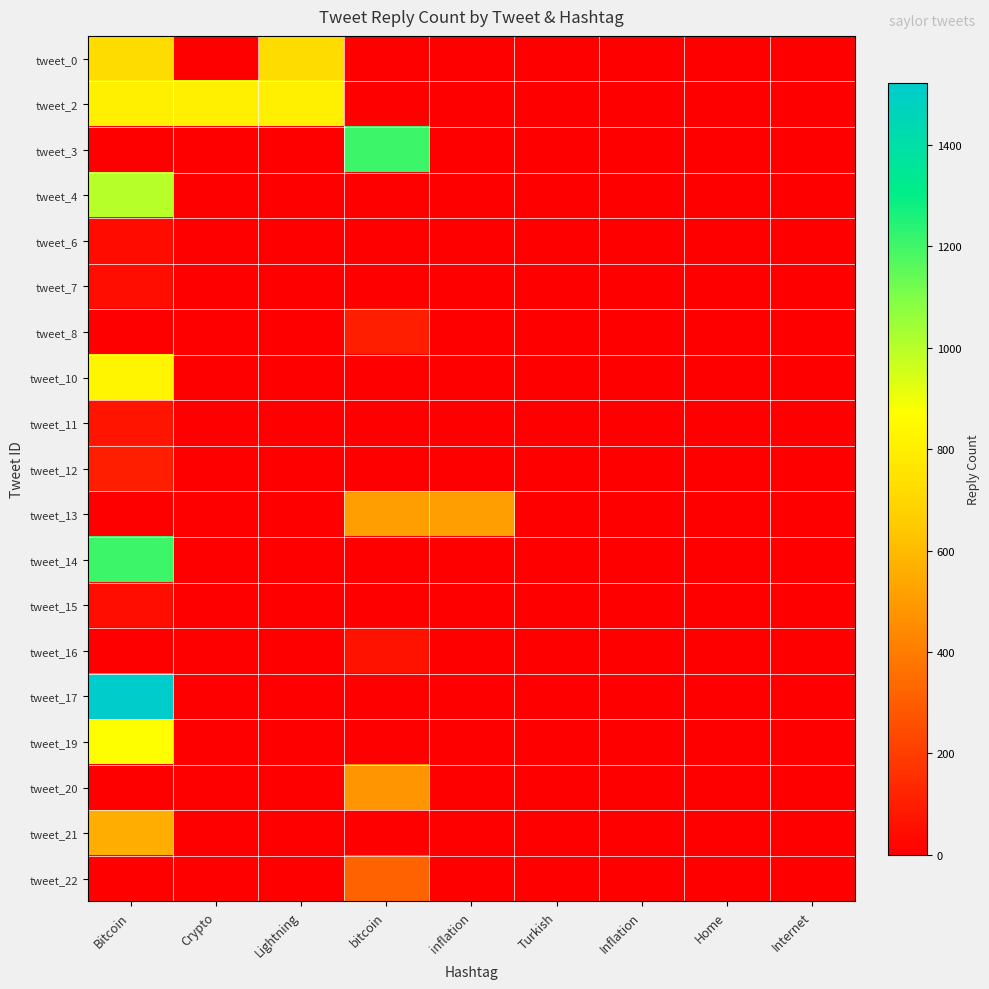

Which has a higher value, inflation or Turkish?

inflation